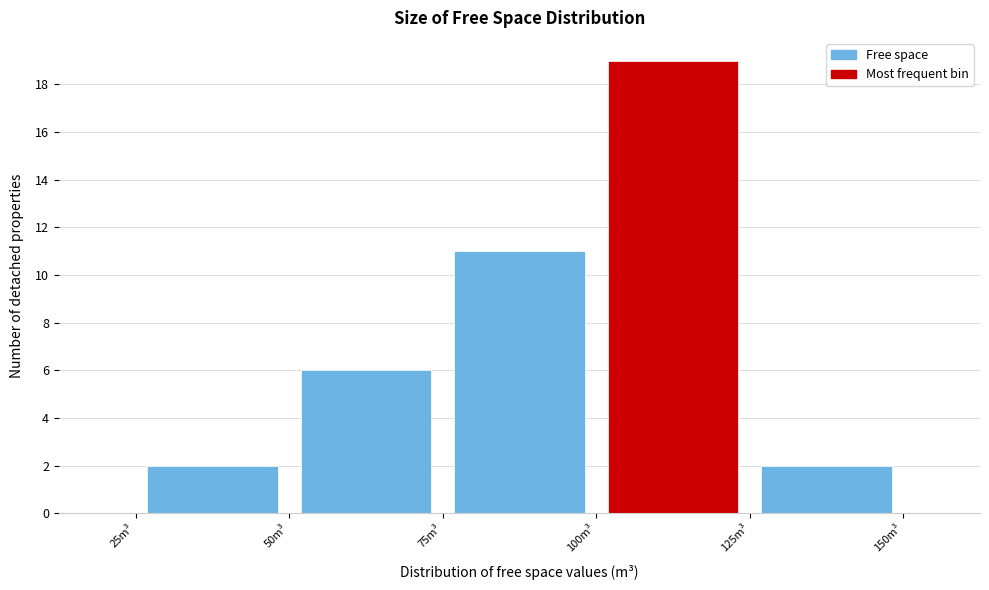

Reading left to right, list every bar in this chart as the range it spans on the x-axis followed by its height. The values are not printed on the chart, so give them approximately, as read against the axis.

25 to 50: 2
50 to 75: 6
75 to 100: 11
100 to 125: 19
125 to 150: 2